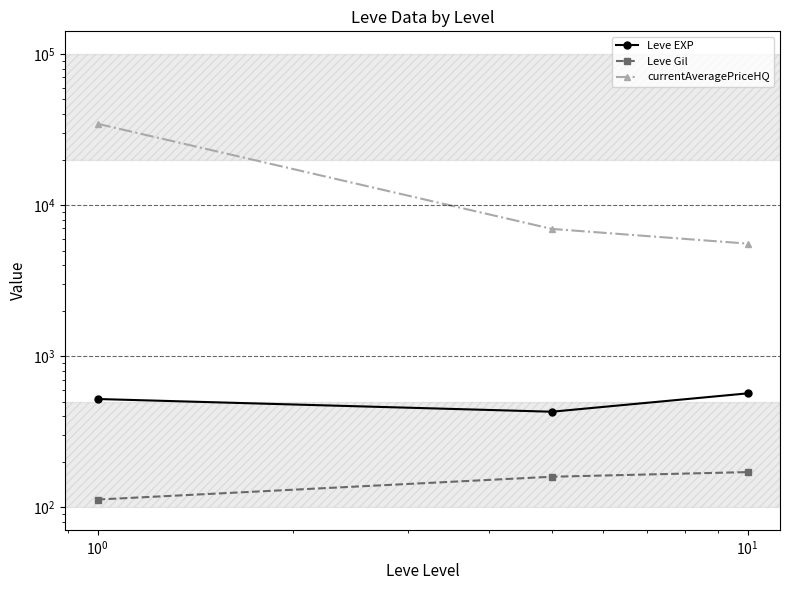

The Leve EXP series shows 677.0 at $\mathdefault{10^{-2}}$. True or false?

False